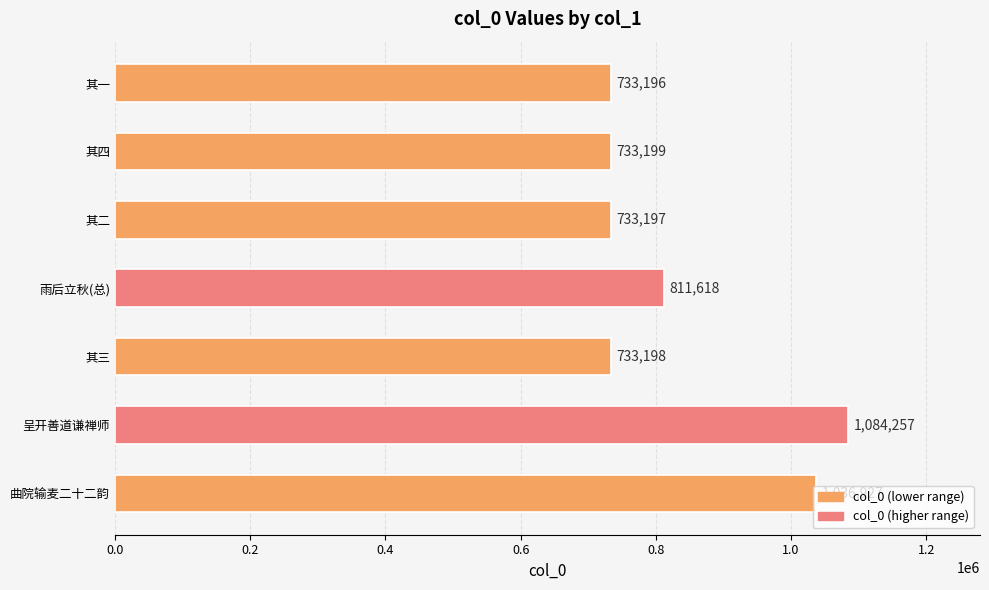

What is the difference between the maximum and second lowest values?

351060